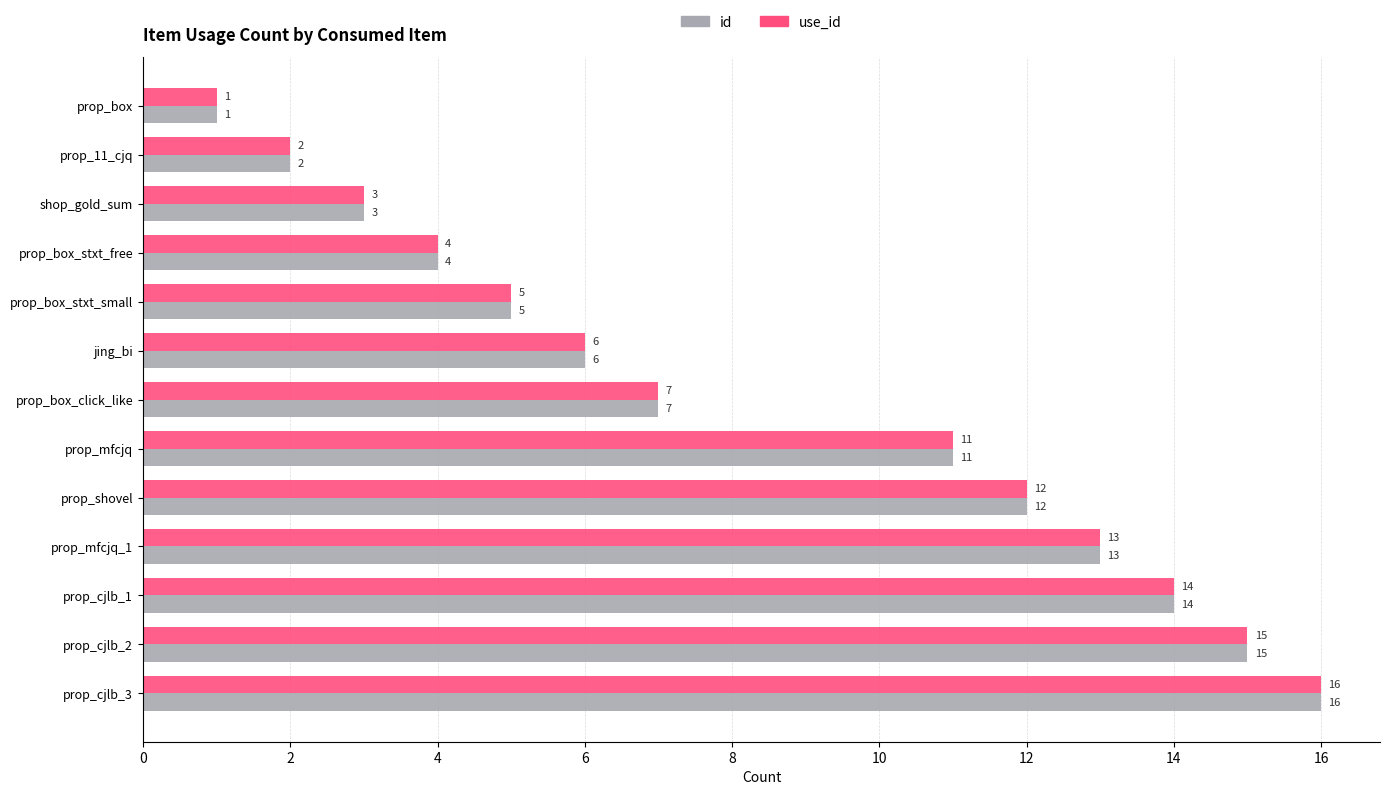

True or false: id has a value of 11 at prop_mfcjq.

True